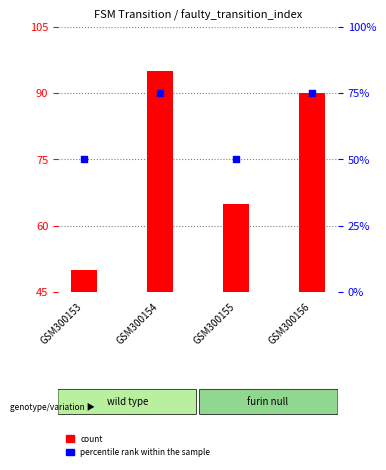

What are all the series names shown in the legend?

count, percentile rank within the sample